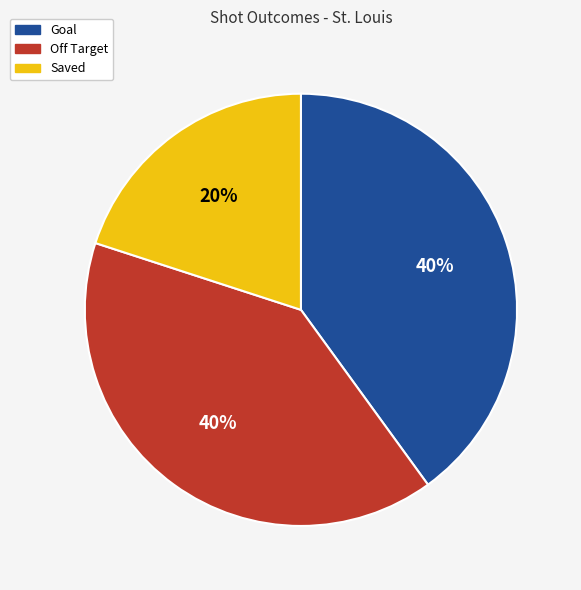

What percentage is the Goal slice, to the nearest percent?

40%